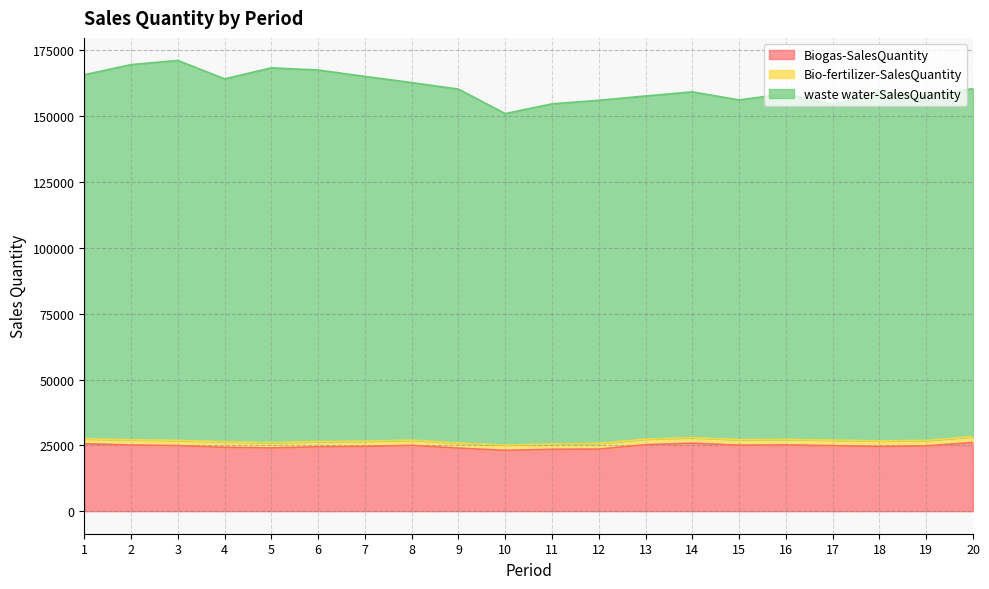

True or false: Biogas-SalesQuantity and waste water-SalesQuantity intersect in this chart.

False